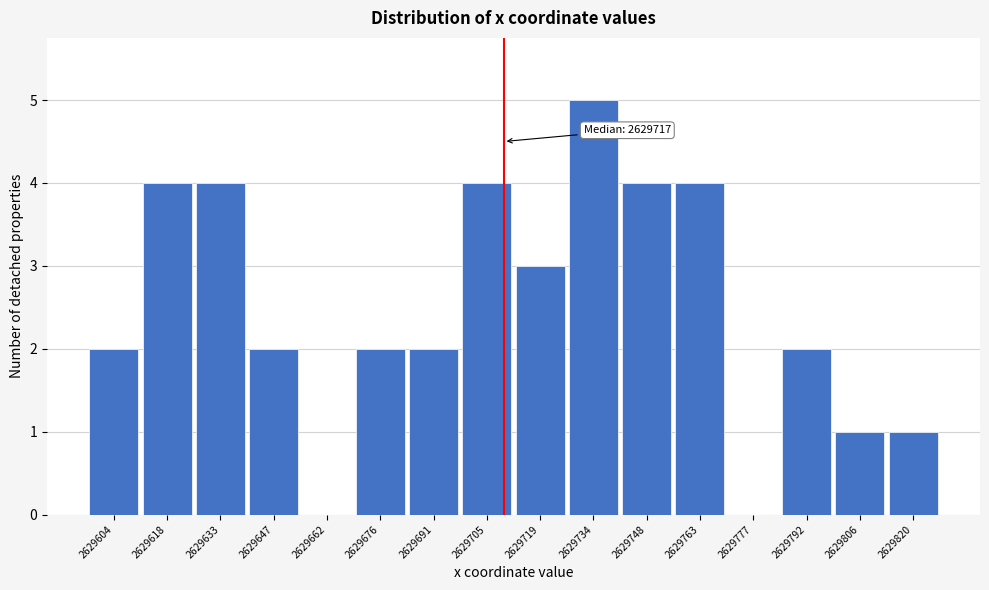

Reading right to left, transcribe all the data shown in this chart.

2629820=1	2629806=1	2629792=2	2629777=0	2629763=4	2629748=4	2629734=5	2629719=3	2629705=4	2629691=2	2629676=2	2629662=0	2629647=2	2629633=4	2629618=4	2629604=2